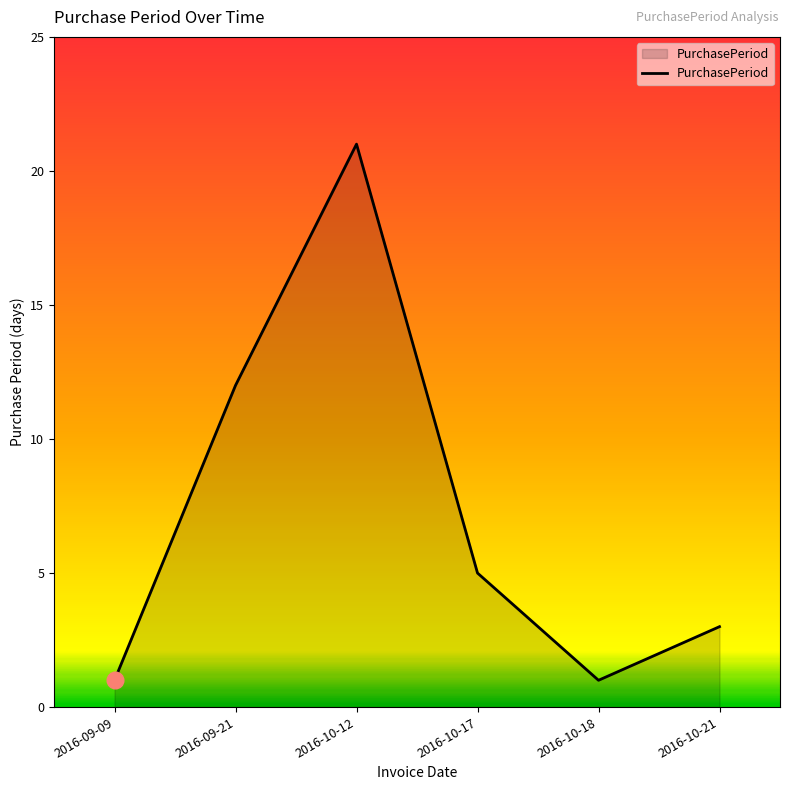

The chart shows a value of 4 at 2016-10-21. True or false?

False